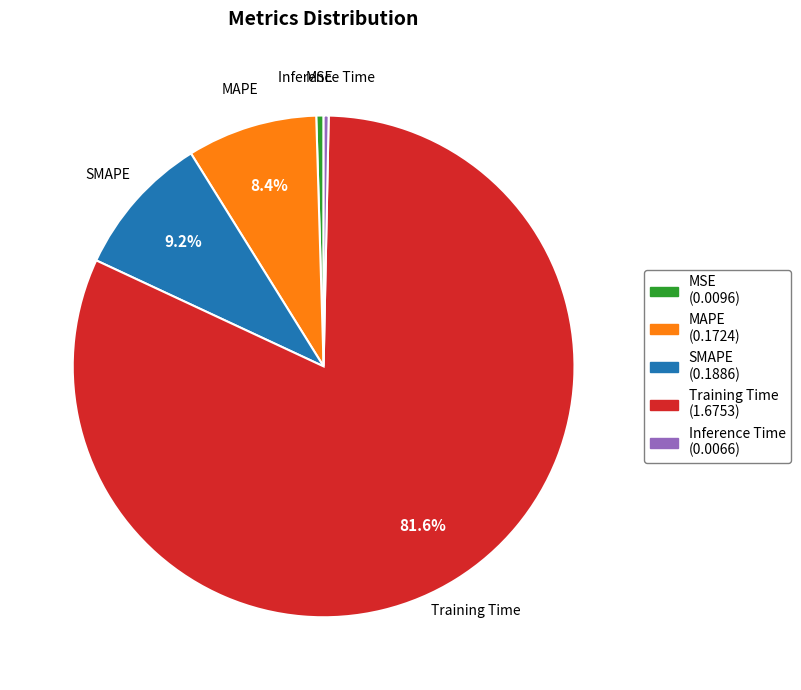

What percentage is the Training Time slice, to the nearest percent?

82%